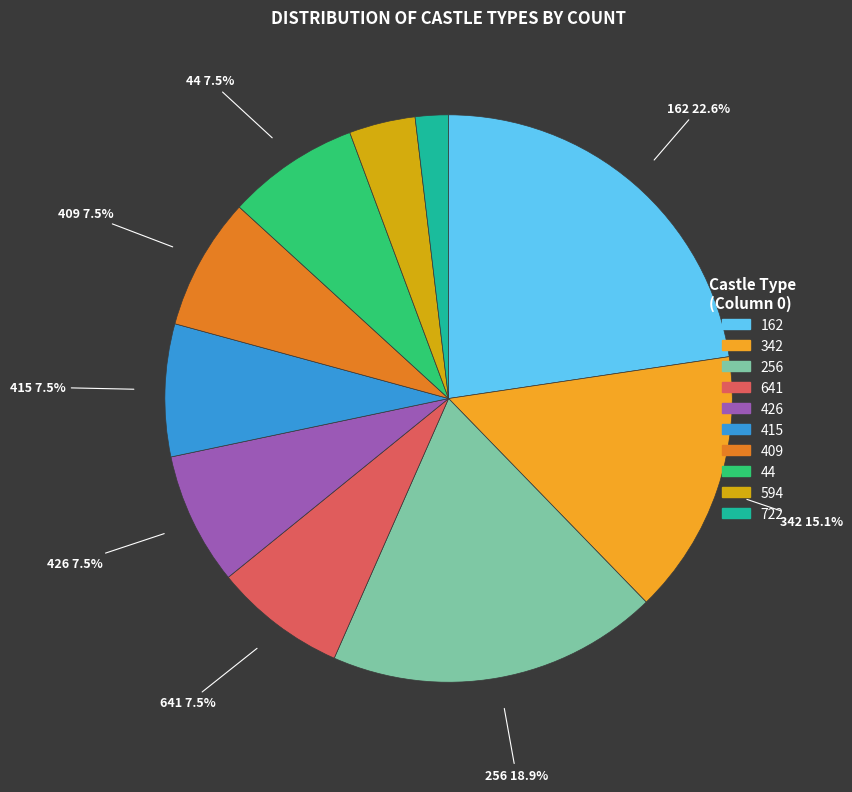

Does any single category account for the majority?

No